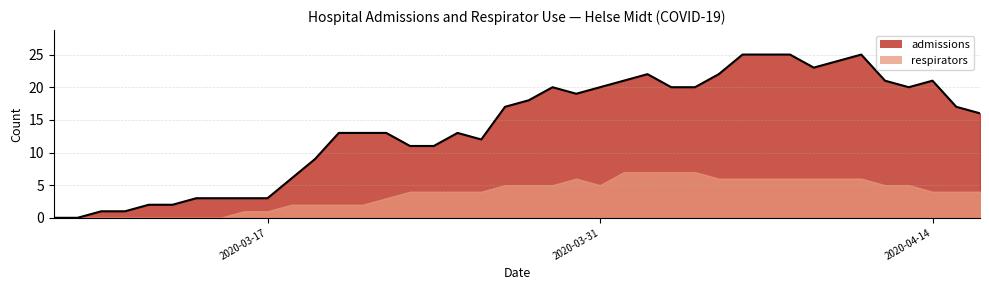

What is the total value across all series at 2020-03-31?

25